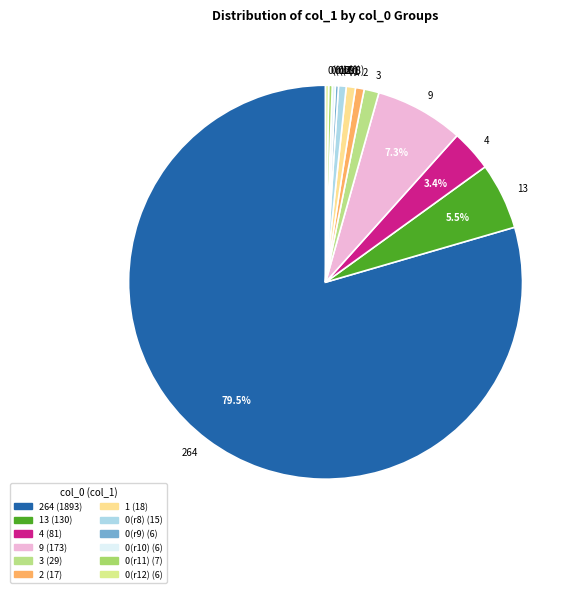

To the nearest percent, what percentage of the pie is 13?

5%